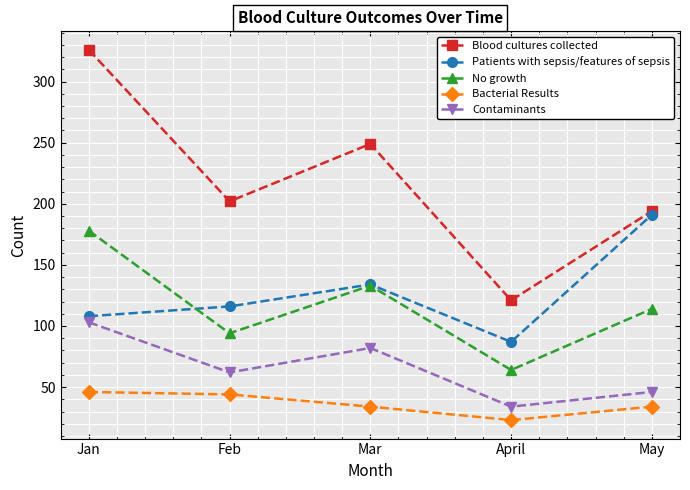

What are all the series names shown in the legend?

Blood cultures collected, Patients with sepsis/features of sepsis, No growth, Bacterial Results, Contaminants